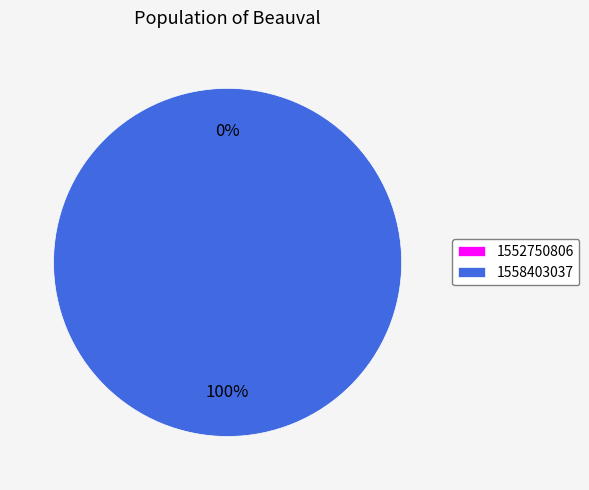

Count the number of slices in the pie.

2